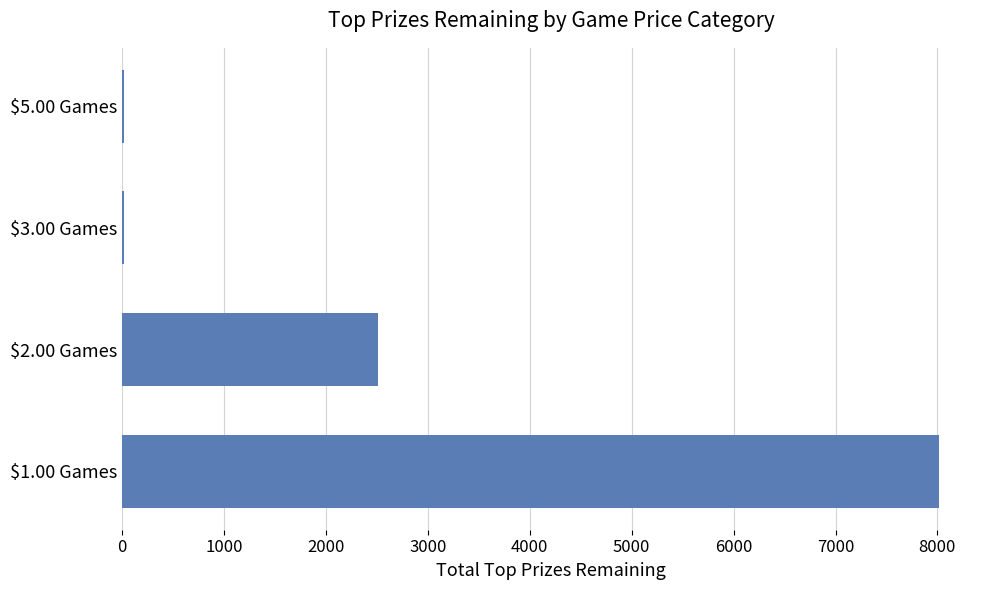

Is it true that the value at $2.00 Games is 2512?

True